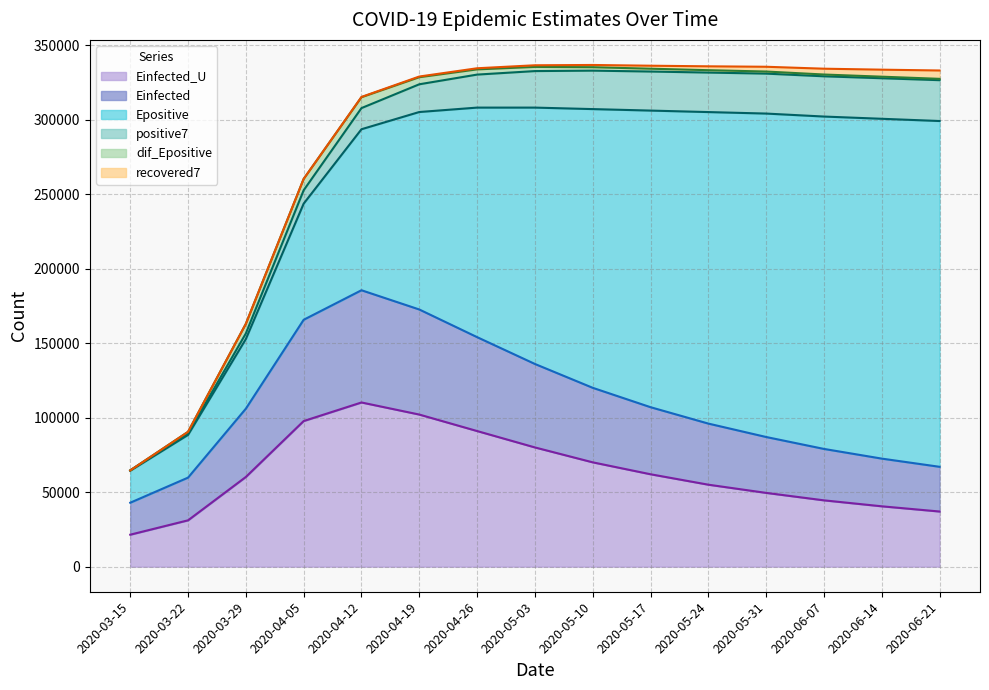

Which series has the largest range (max minus min)?

Epositive